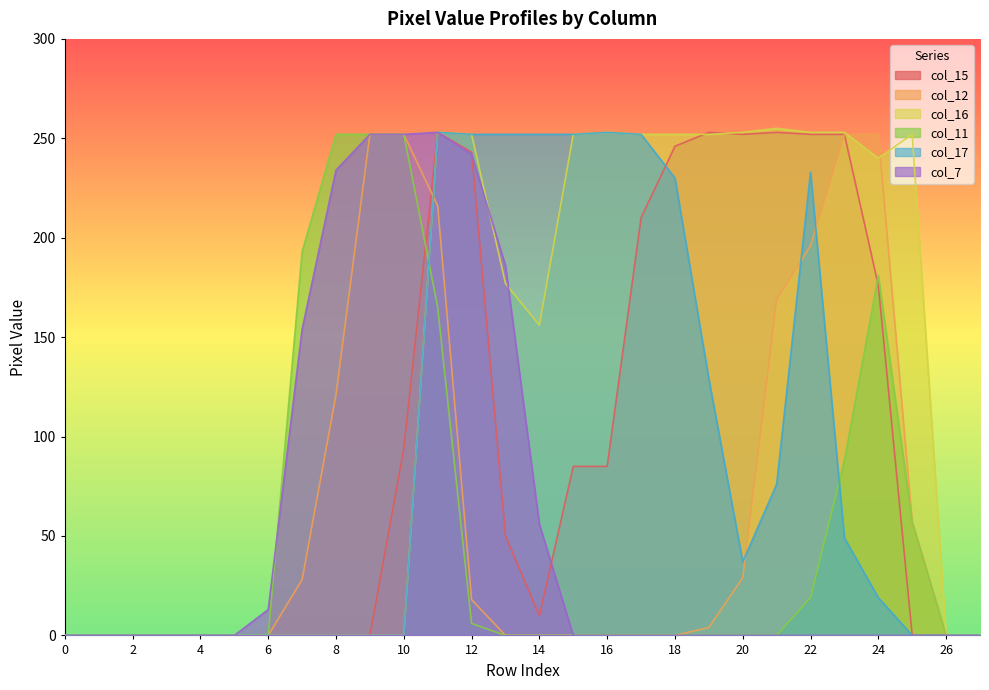

True or false: col_7 has more than 1 points higher than both neighbors.

False